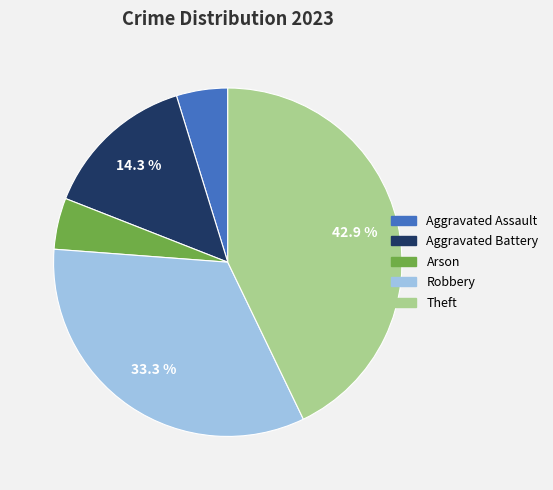

Is there any slice that represents more than half of the pie?

No